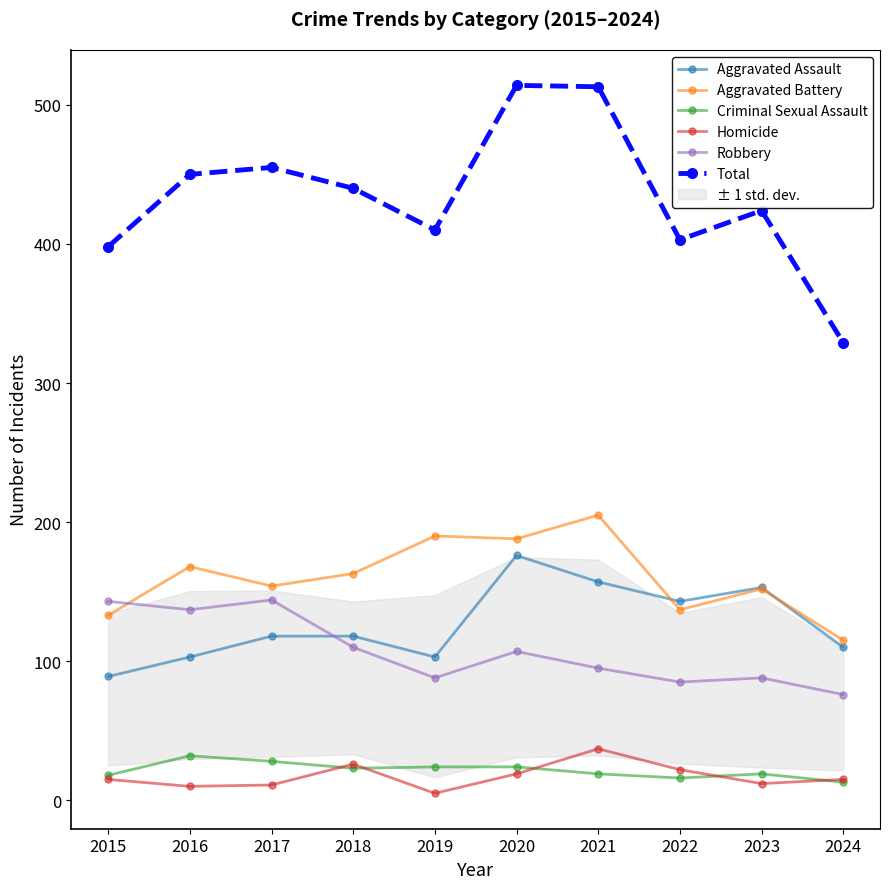

Rank the series at 2019 from highest to lowest value.

Total, Aggravated Battery, Aggravated Assault, Robbery, Criminal Sexual Assault, Homicide